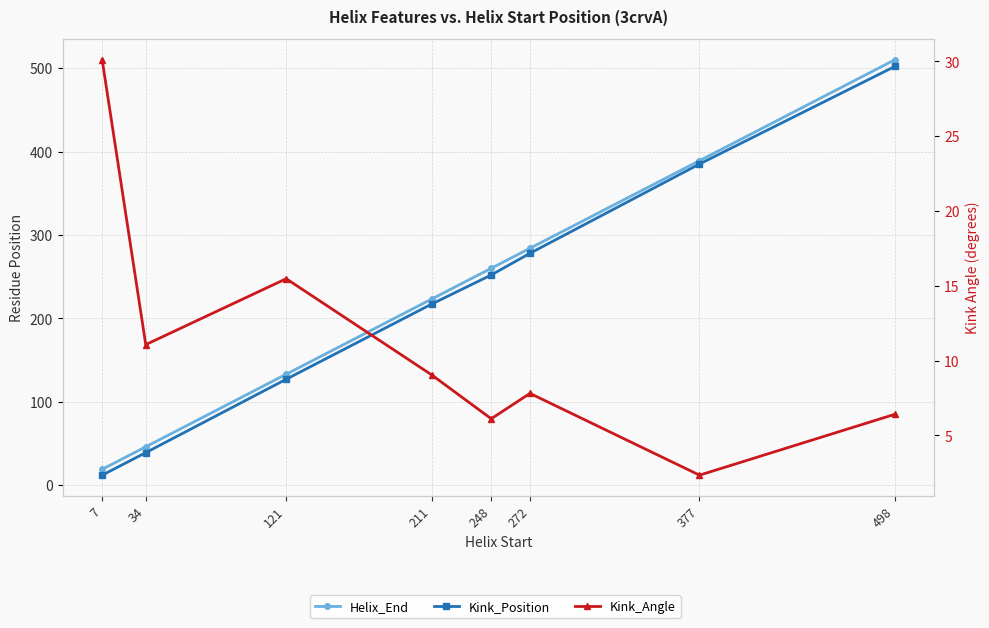

List the series in order of their peak value, highest first.

Helix_End, Kink_Position, Kink_Angle